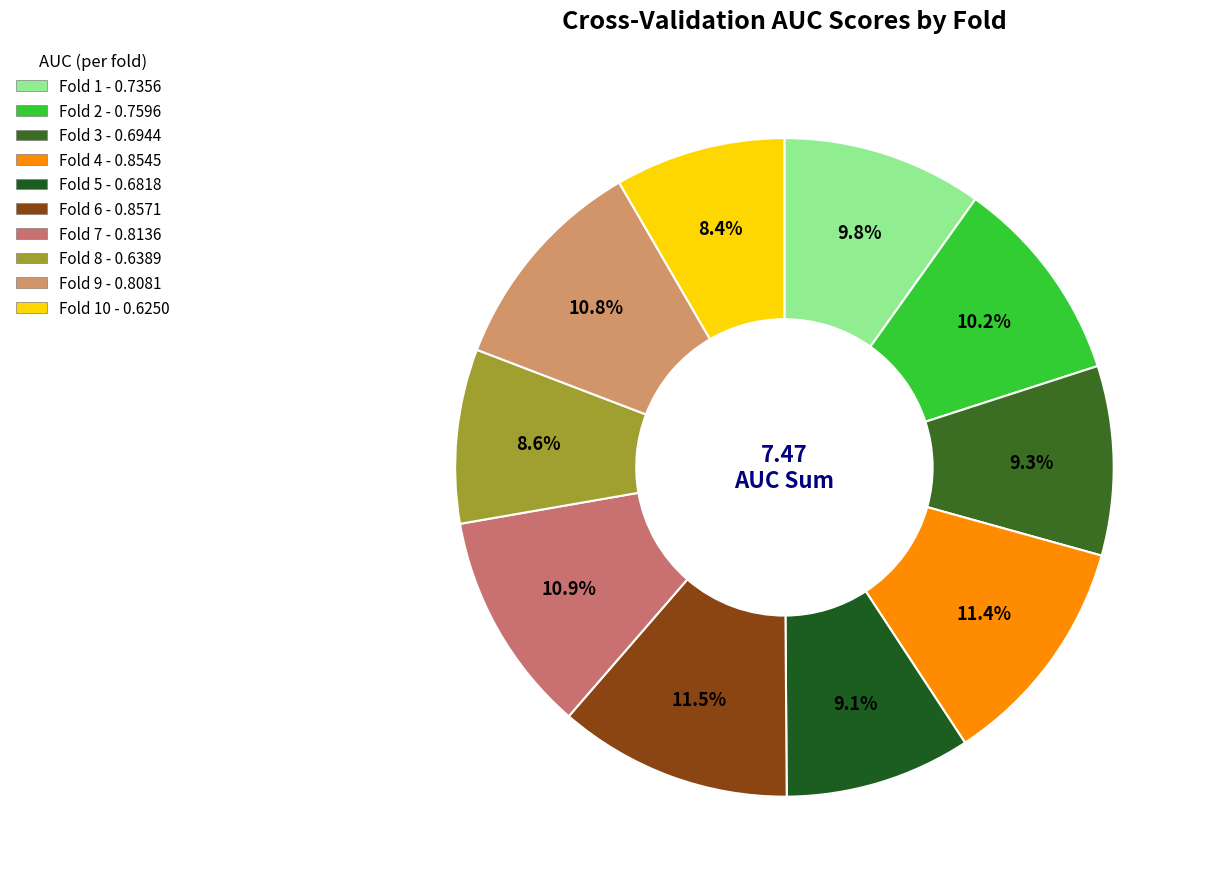

Which category has the biggest portion of the pie?

Fold 6